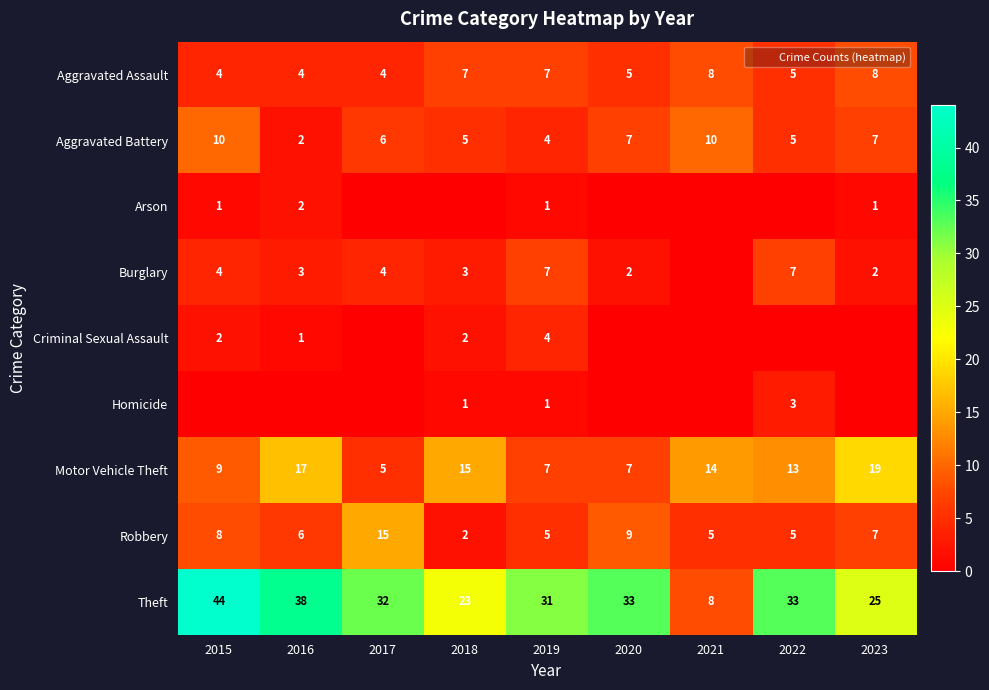

List the series in order of their peak value, lowest first.

Arson, Homicide, Criminal Sexual Assault, Burglary, Aggravated Assault, Aggravated Battery, Robbery, Motor Vehicle Theft, Theft